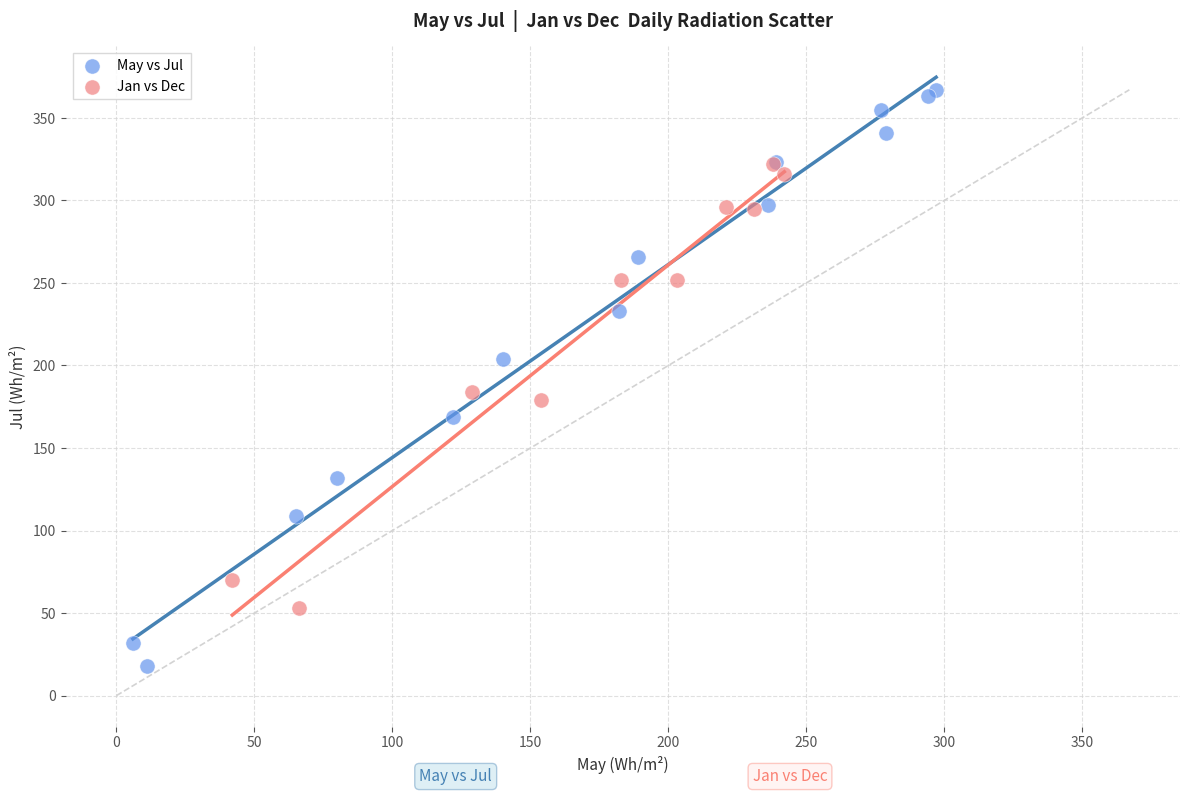

Which series contains the highest Y value?

May vs Jul